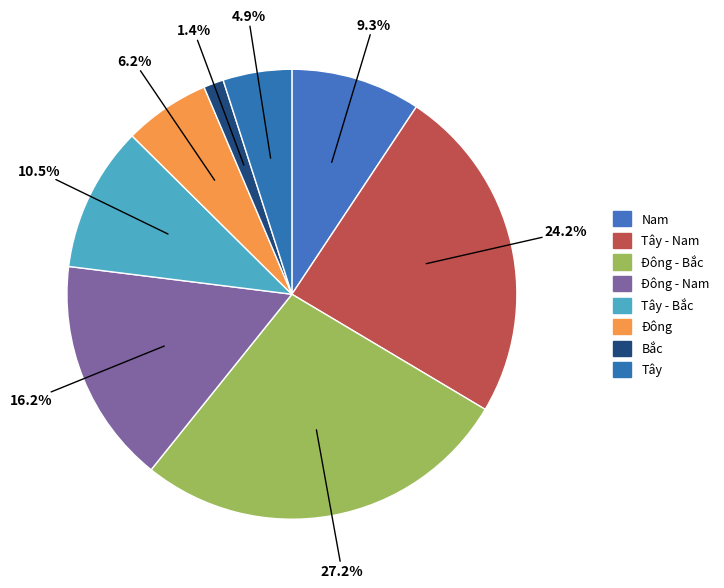

How much of the chart is everything except Tây - Nam?

75.8%